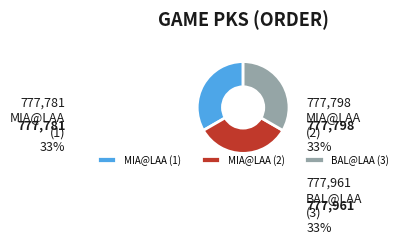

Is there any slice that represents more than half of the pie?

No